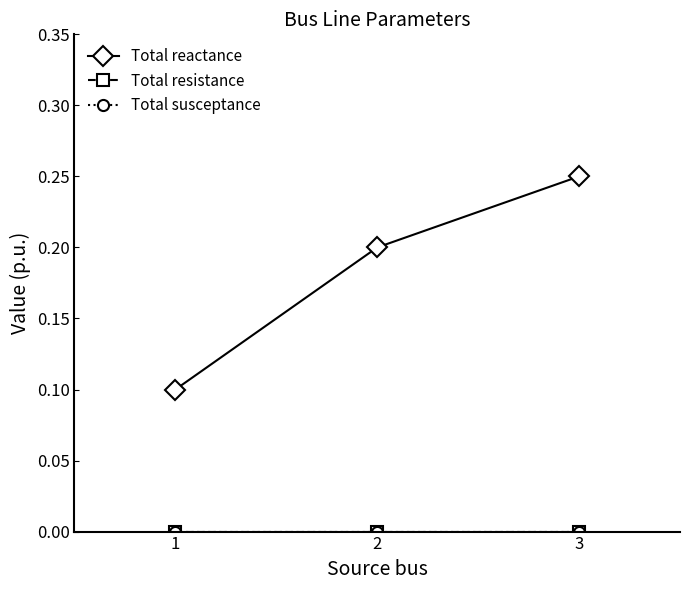

How many lines are shown in the chart?

3